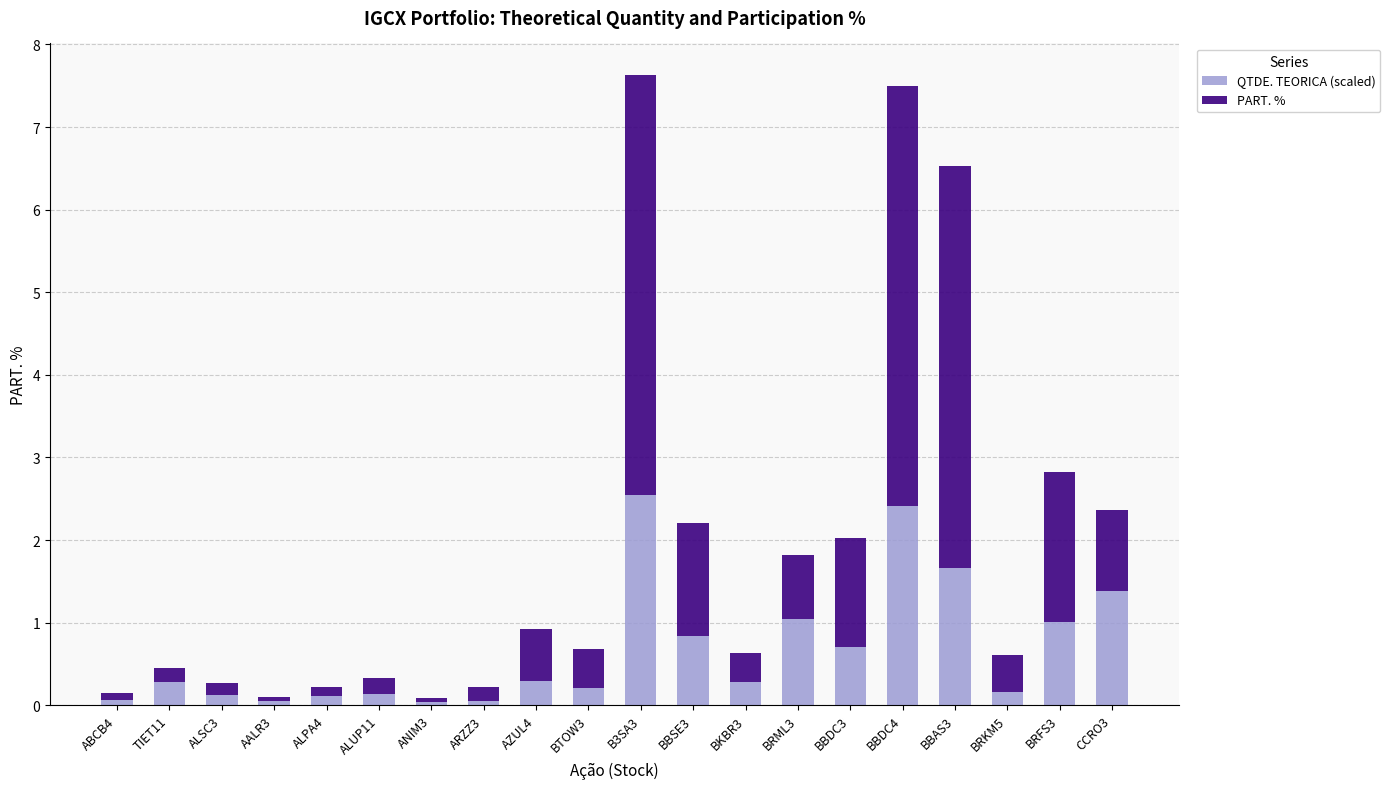

What is the difference between the second highest and second lowest values in the QTDE. TEORICA (scaled) series?

2.4